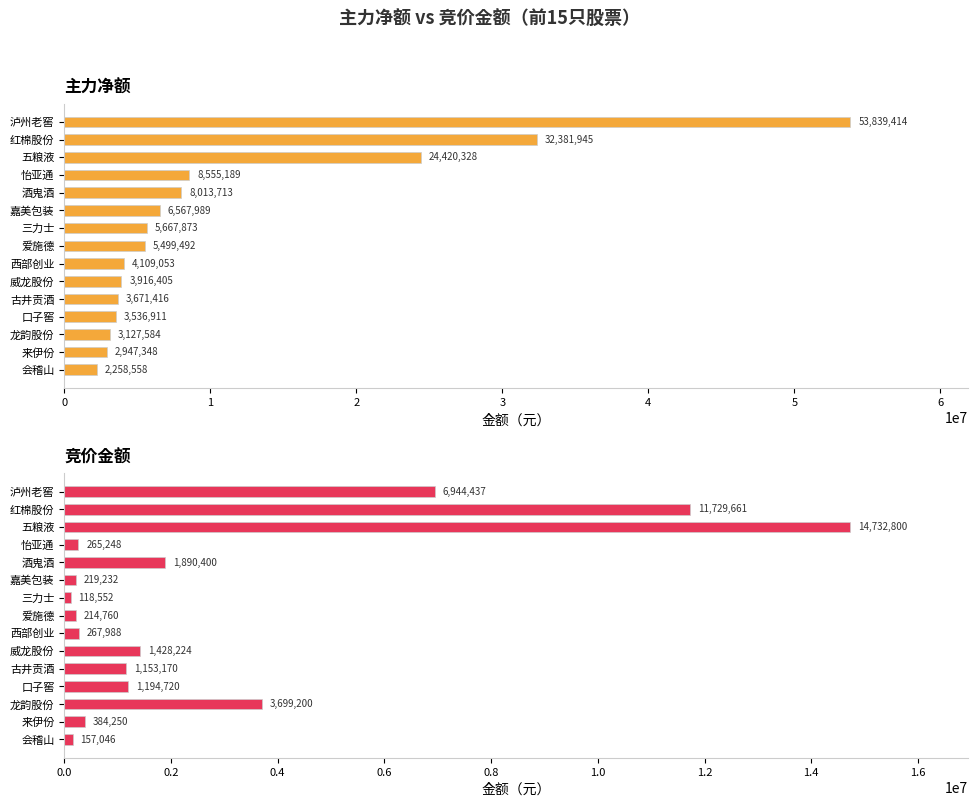

Is it true that 竞价金额 equals 1153170 at 古井贡酒?

True